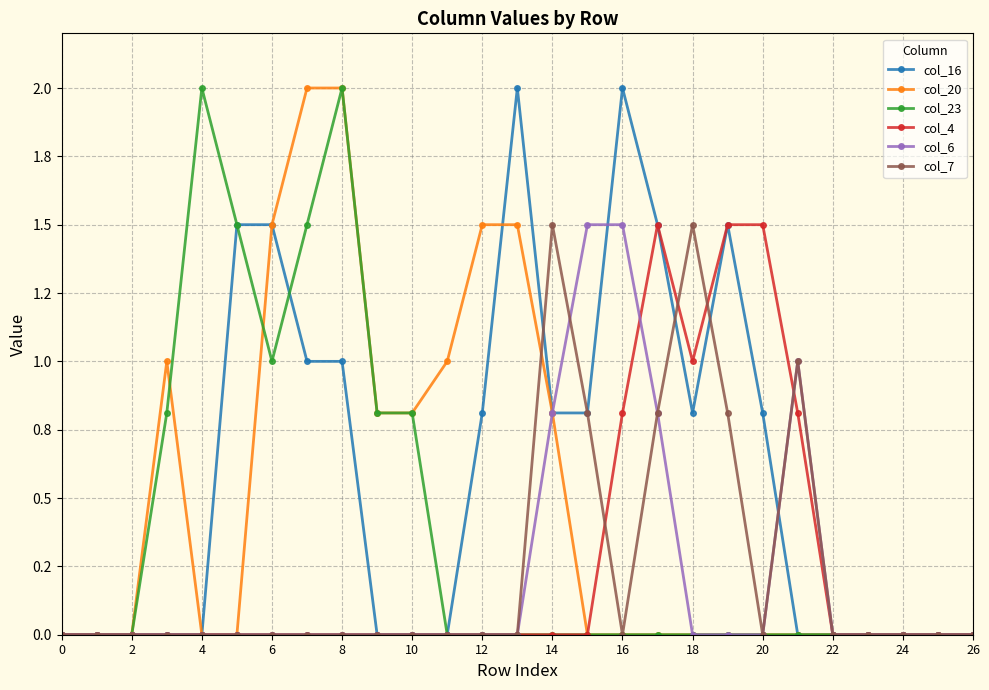

True or false: col_4 and col_16 cross at least once.

False